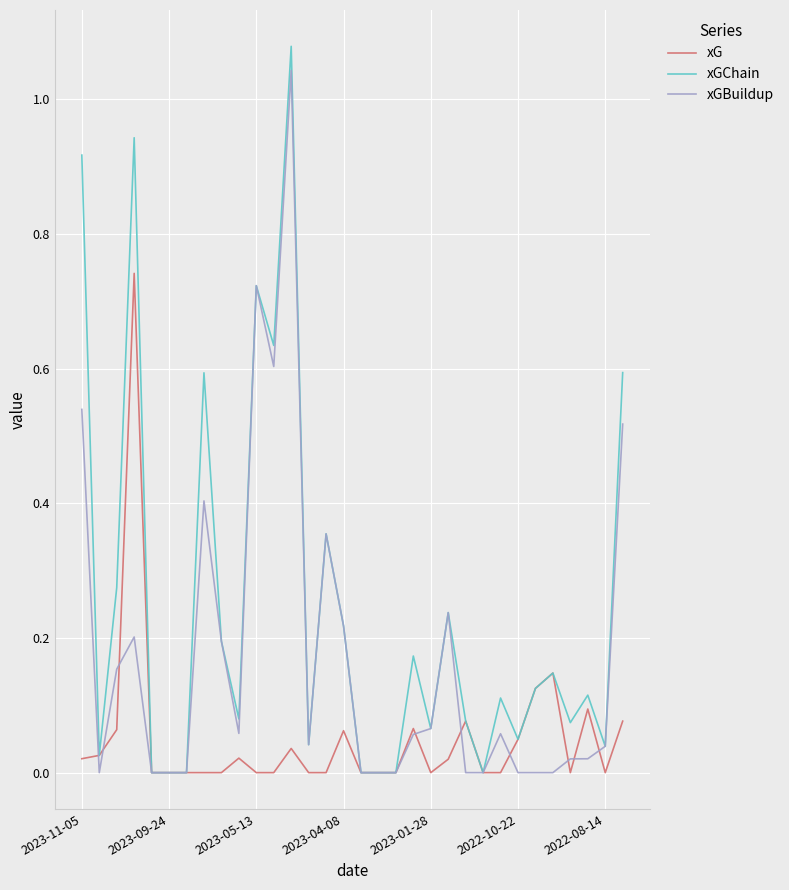

Rank the series by their average value, from lowest to highest.

xG, xGBuildup, xGChain